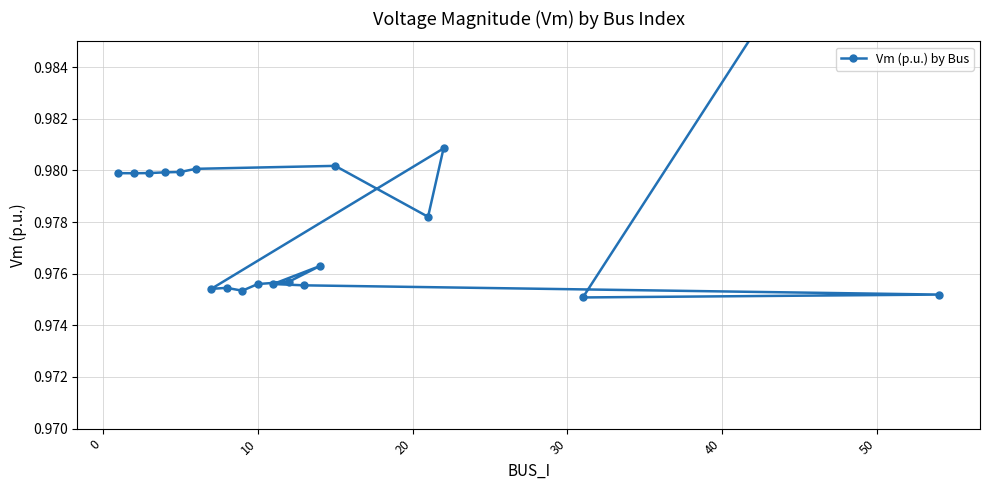

The chart shows a value of 0.5 at 14. True or false?

False